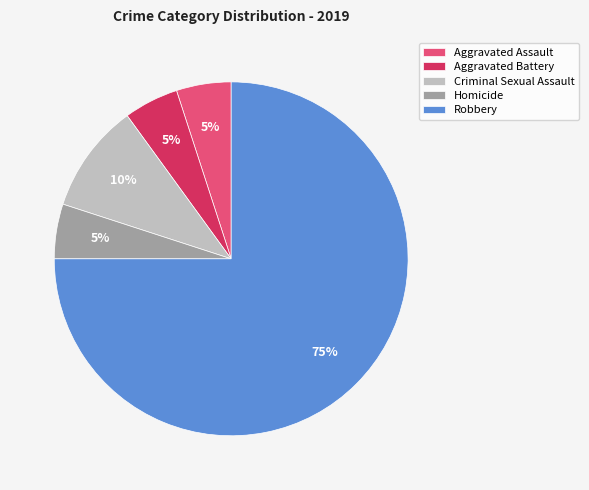

What percentage is the Criminal Sexual Assault slice, to the nearest percent?

10%